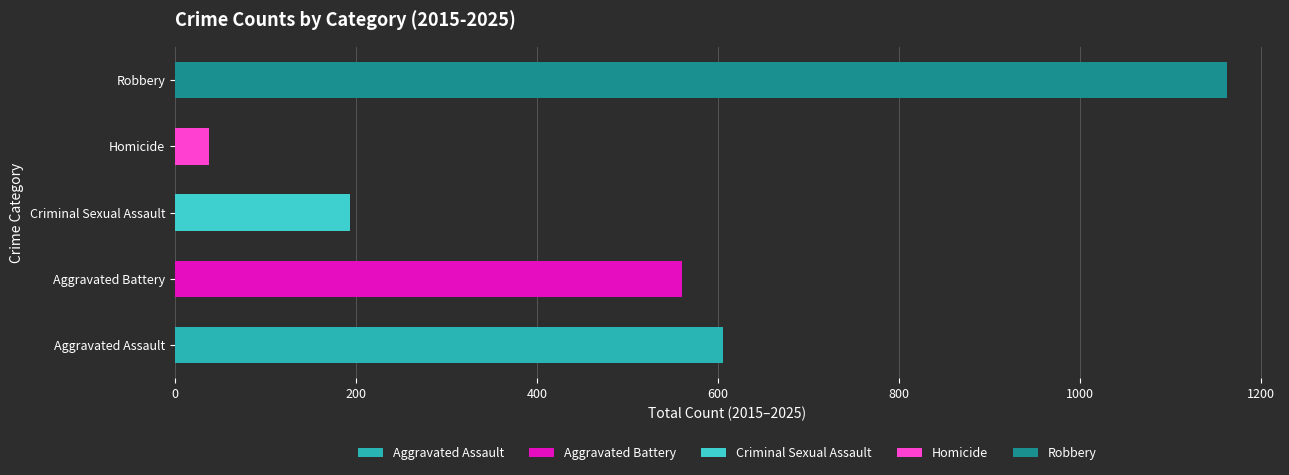

Reading left to right, list all the values displayed in this chart.

Aggravated Assault: 35	69	67	51	63	47	49	43	55	70	57
Aggravated Battery: 44	52	63	71	37	44	47	44	38	73	47
Criminal Sexual Assault: 25	20	20	17	20	13	20	17	10	12	20
Homicide: 5	4	4	3	4	5	3	6	1	2	1
Robbery: 108	117	158	96	91	65	64	92	196	113	63